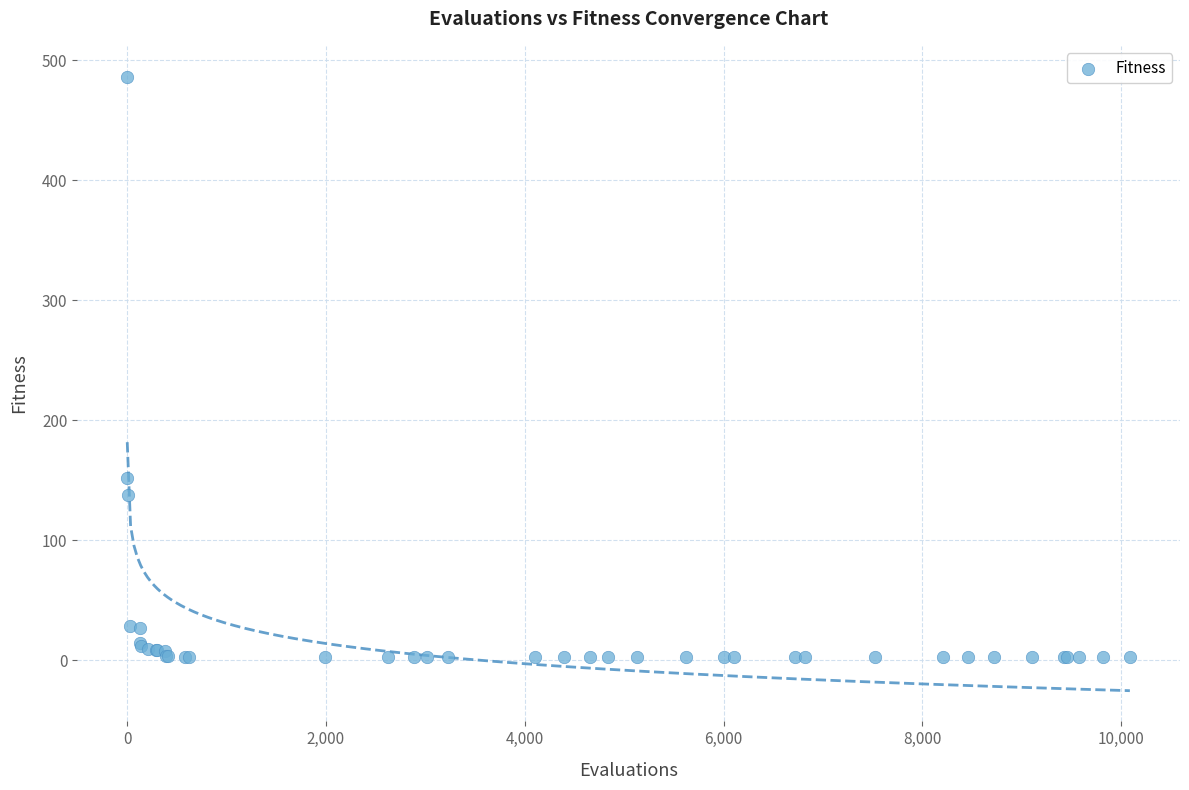

What Y value in the scatter plot is closest to 244?

151.9